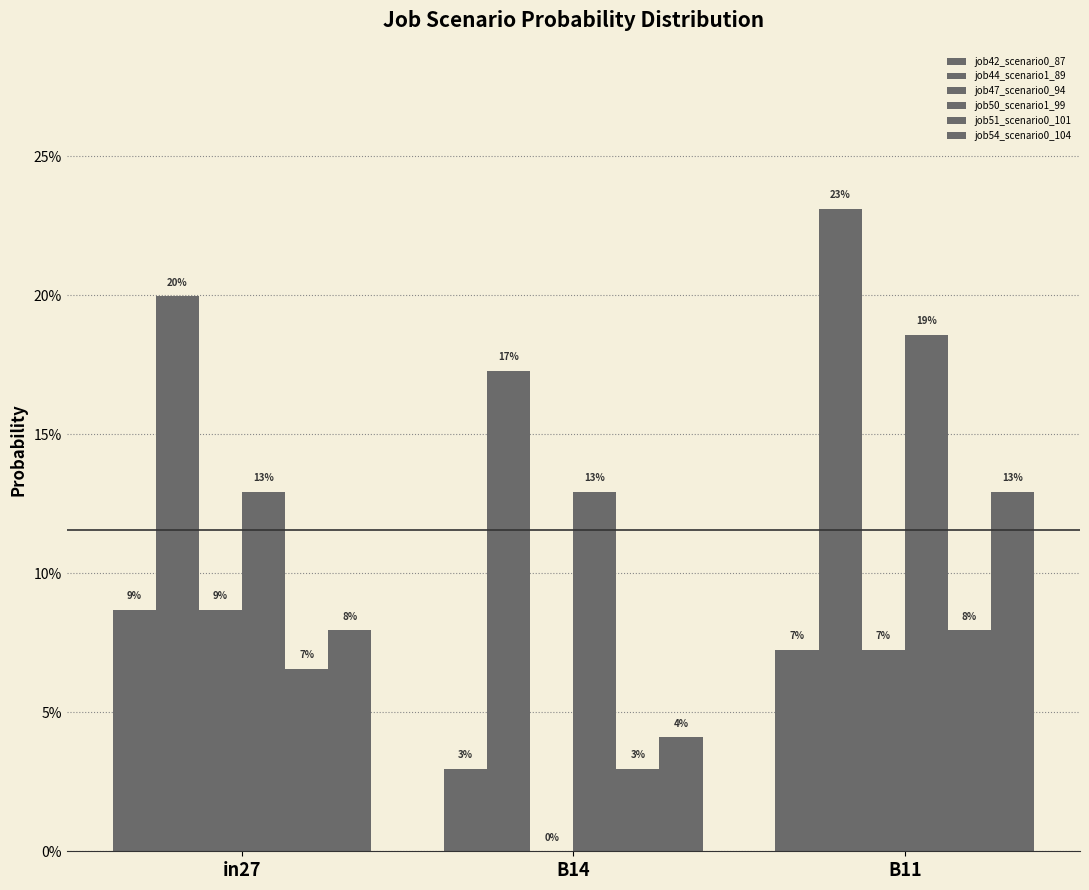

What position from the left is B14?

2